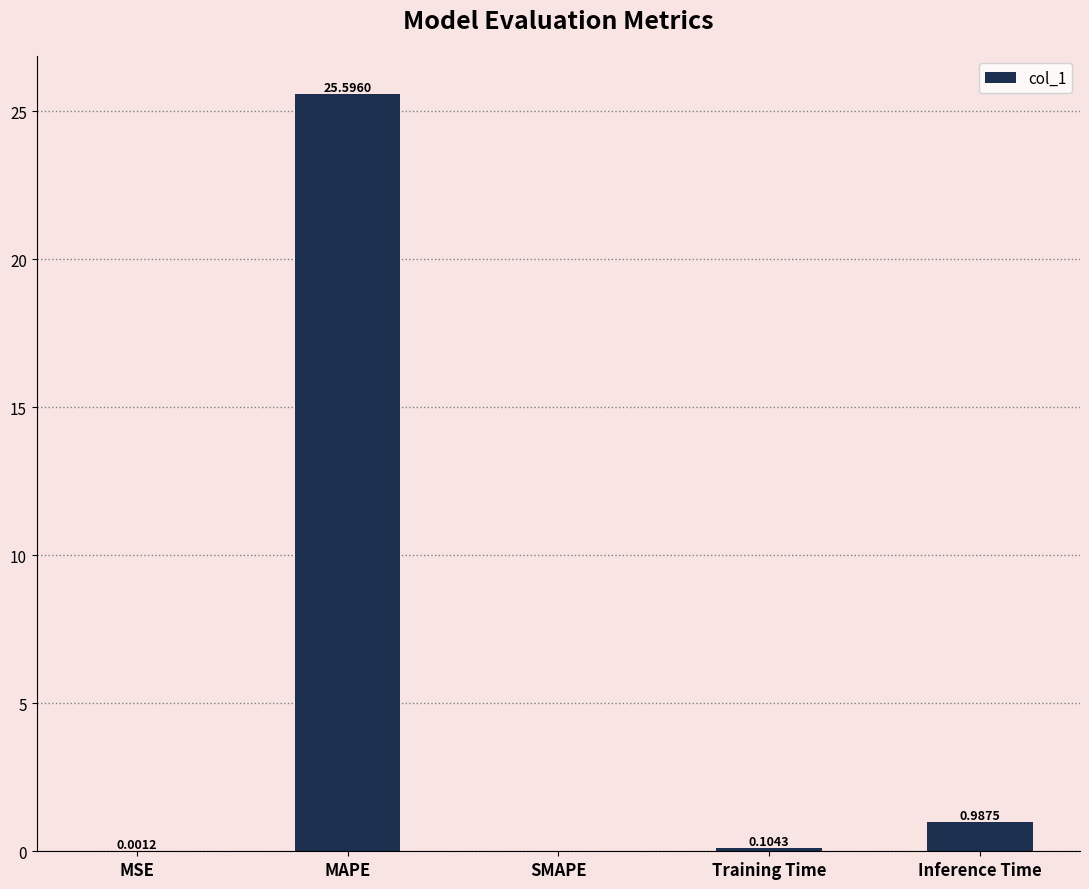

What is the change in value from MAPE to SMAPE?

-25.6